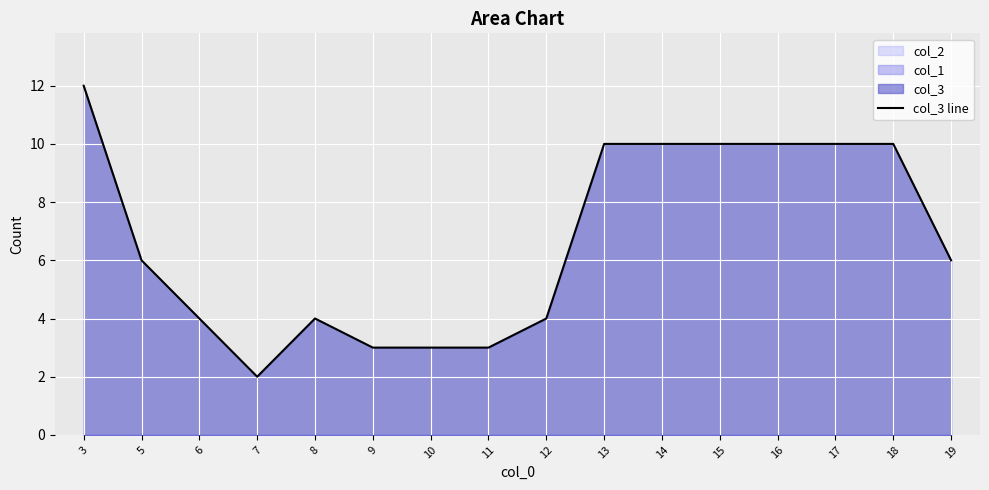

What is the value of the 14th point from the left?

10